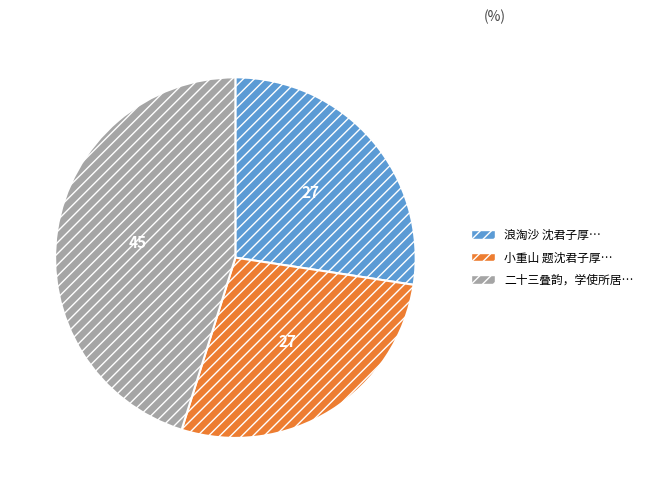

Which slice is the largest?

二十三叠韵，学使所居…